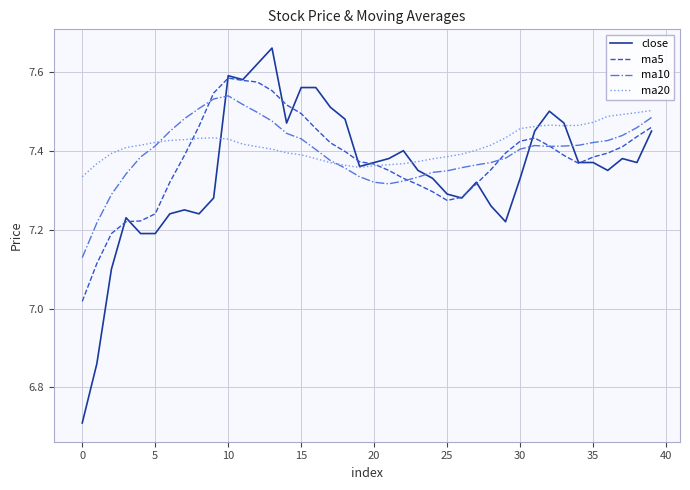

What is the smallest value displayed?

6.7